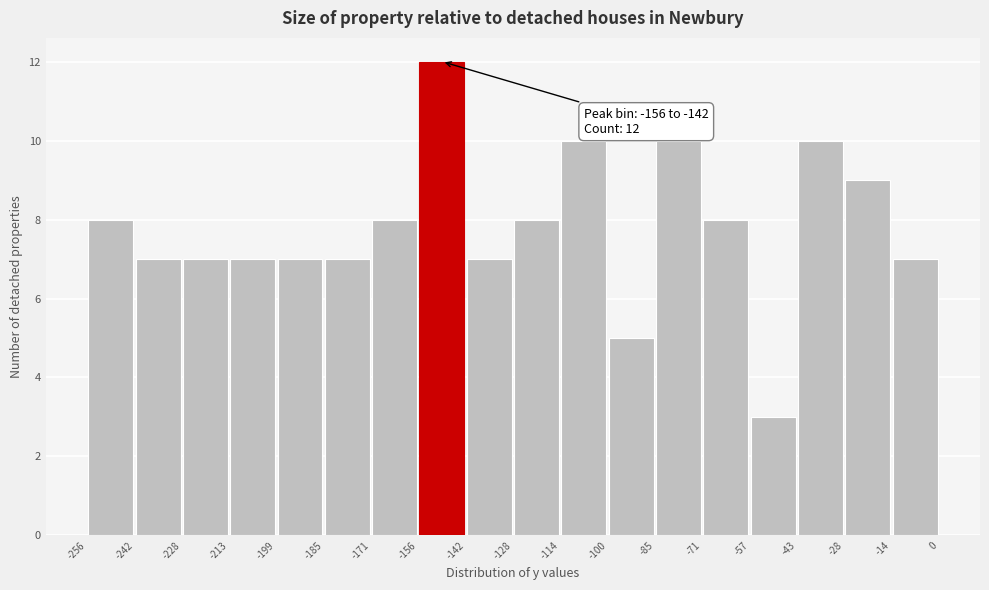

Which range on the x-axis has the tallest bar?

-156 to -142